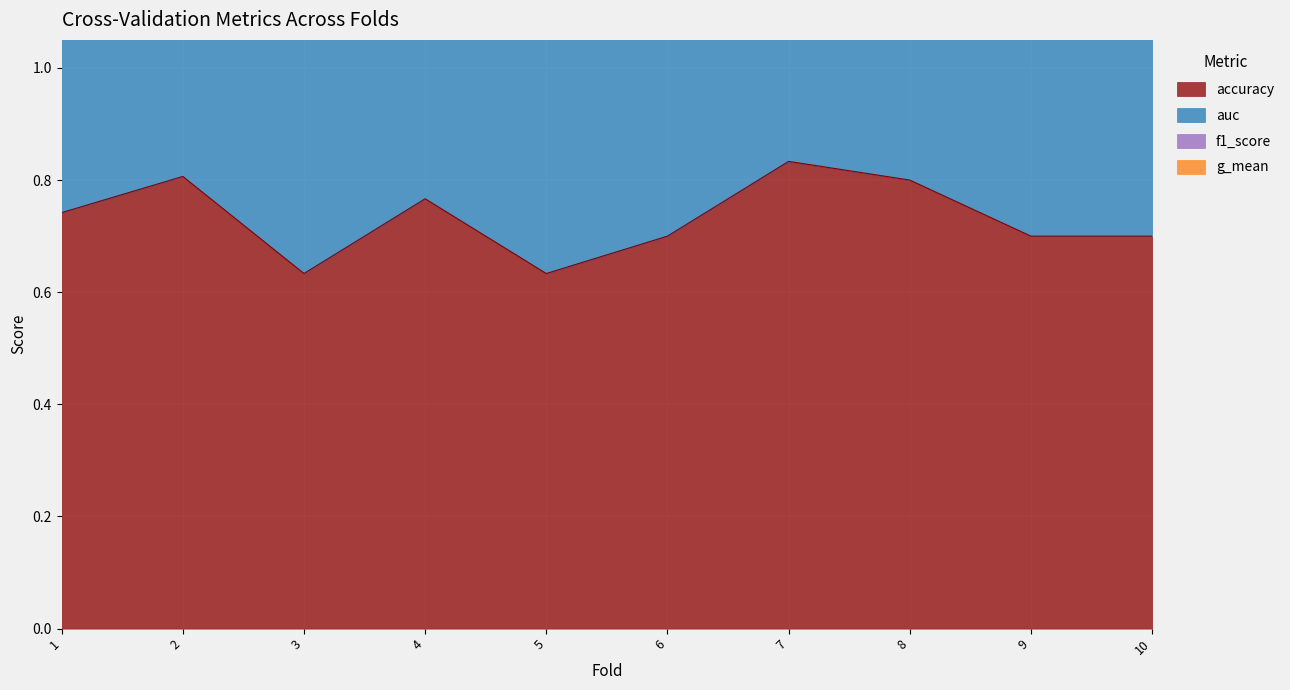

Reading left to right, extract all data points from this chart.

accuracy: 1=0.7	2=0.8	3=0.6	4=0.8	5=0.6	6=0.7	7=0.8	8=0.8	9=0.7	10=0.7
auc: 1=3.0	2=3.3	3=2.5	4=3.0	5=2.5	6=2.8	7=3.4	8=3.2	9=2.8	10=2.8
f1_score: 1=2.2	2=2.4	3=1.9	4=2.3	5=1.9	6=2.1	7=2.5	8=2.4	9=2.1	10=2.1
g_mean: 1=1.5	2=1.6	3=1.3	4=1.5	5=1.3	6=1.4	7=1.7	8=1.6	9=1.4	10=1.4